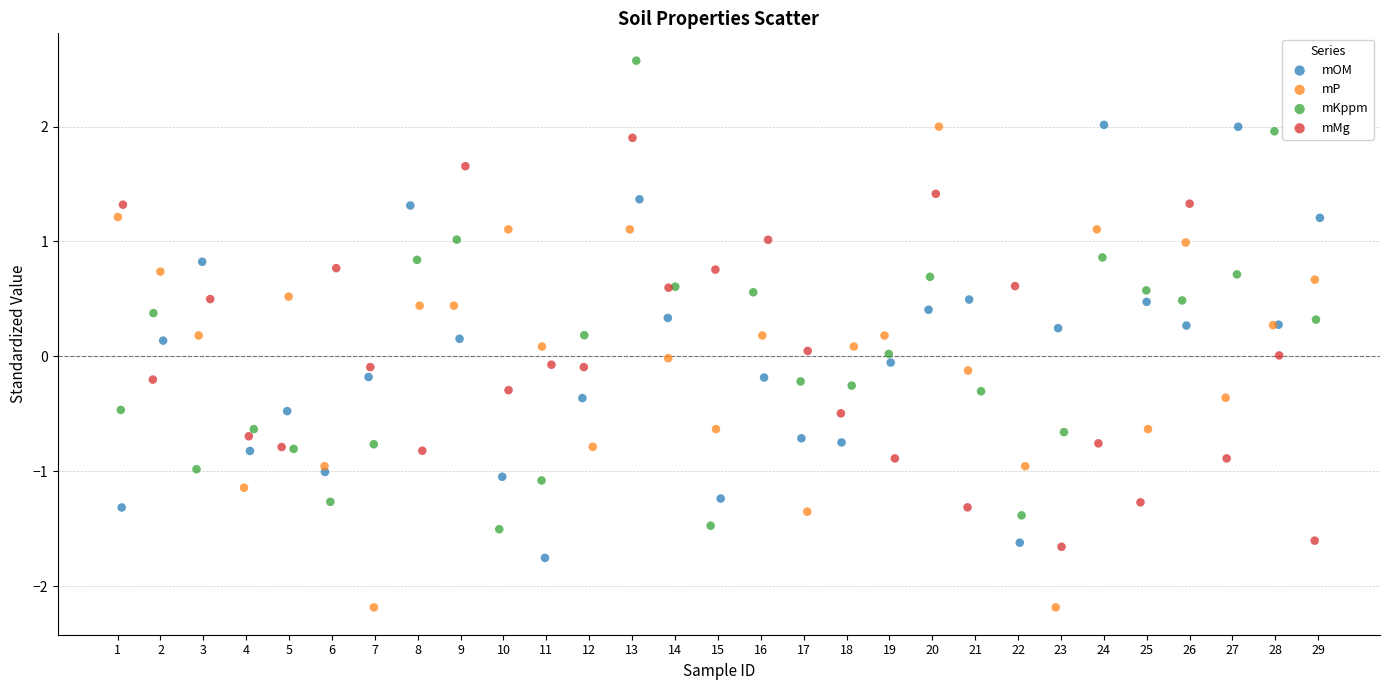

Which series contains the highest Y value?

mKppm